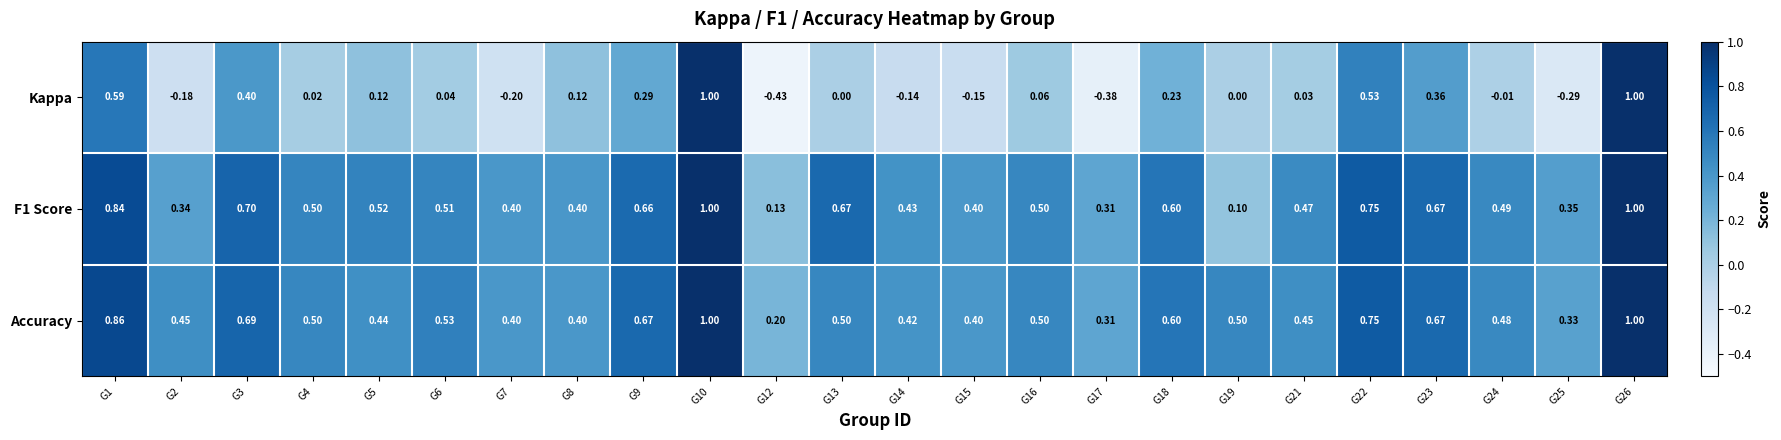

Which series has the largest range (max minus min)?

Kappa